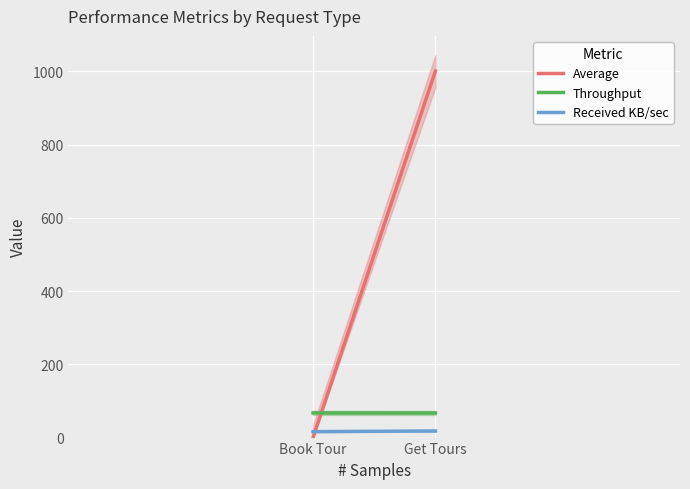

True or false: Received KB/sec has a value of 8.5 at Book Tour.

False